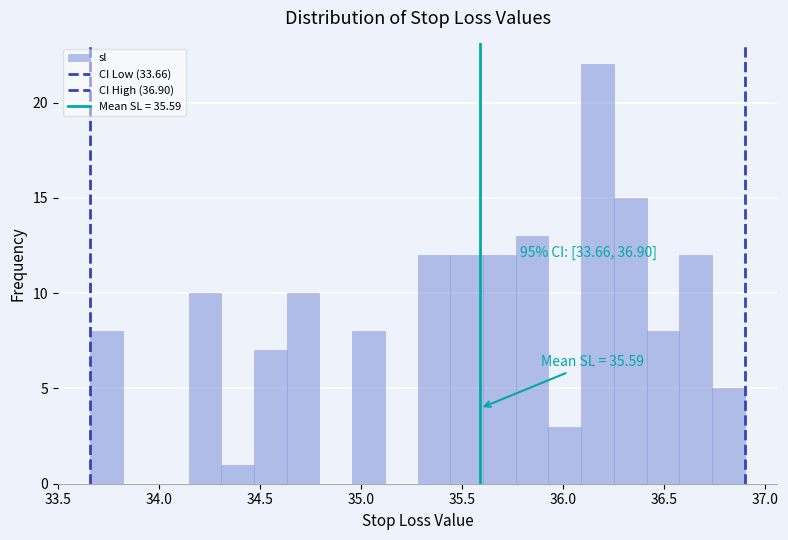

Around what value on the x-axis is the tallest bar? Give the approximate position of its centre, as read against the axis.

36.15